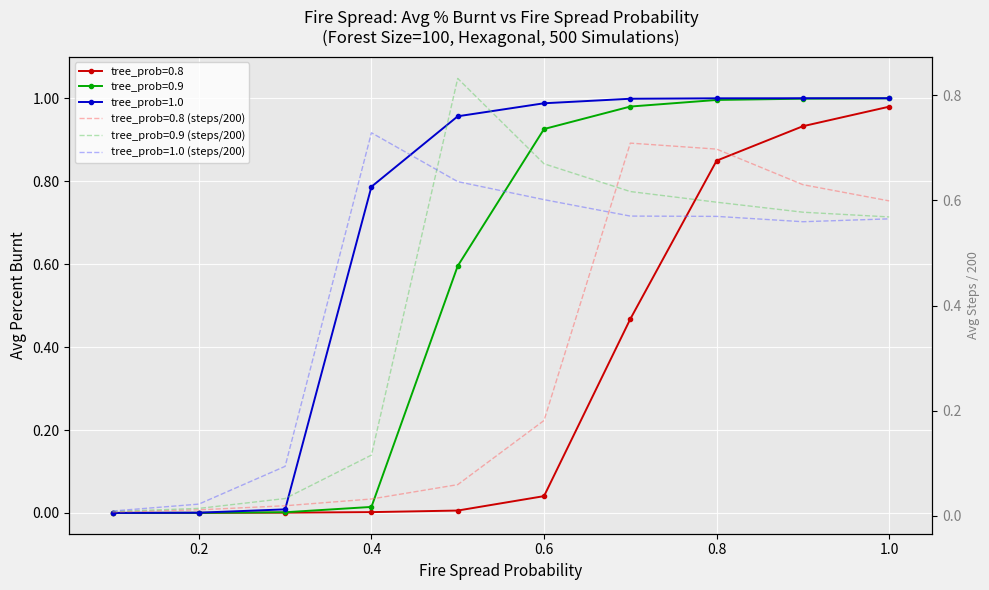

Rank the series by their average value, from highest to lowest.

tree_prob=1.0, tree_prob=0.9, tree_prob=0.8